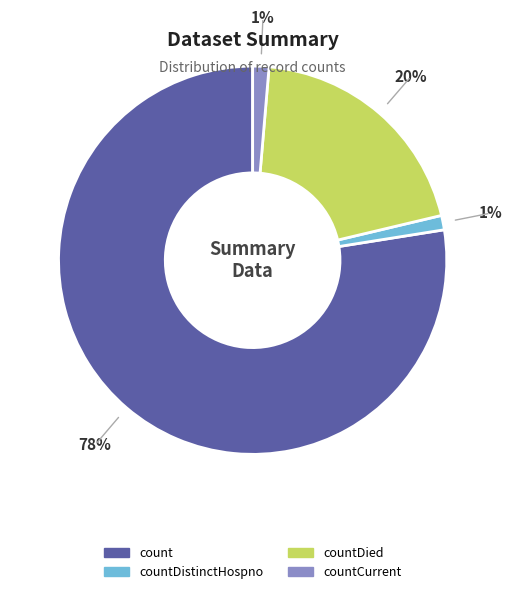

Does any single category account for the majority?

Yes